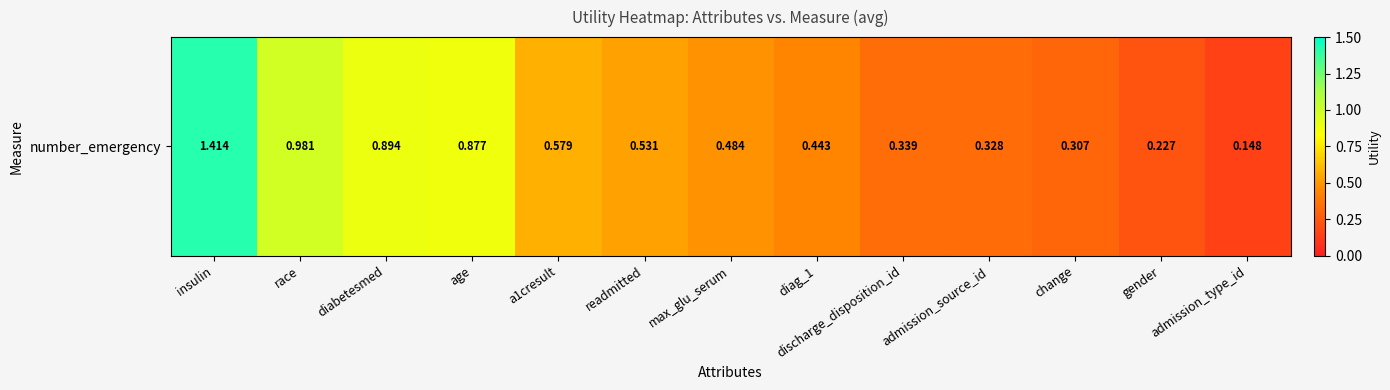

What is the sum of the values at diabetesmed and discharge_disposition_id?

1.2